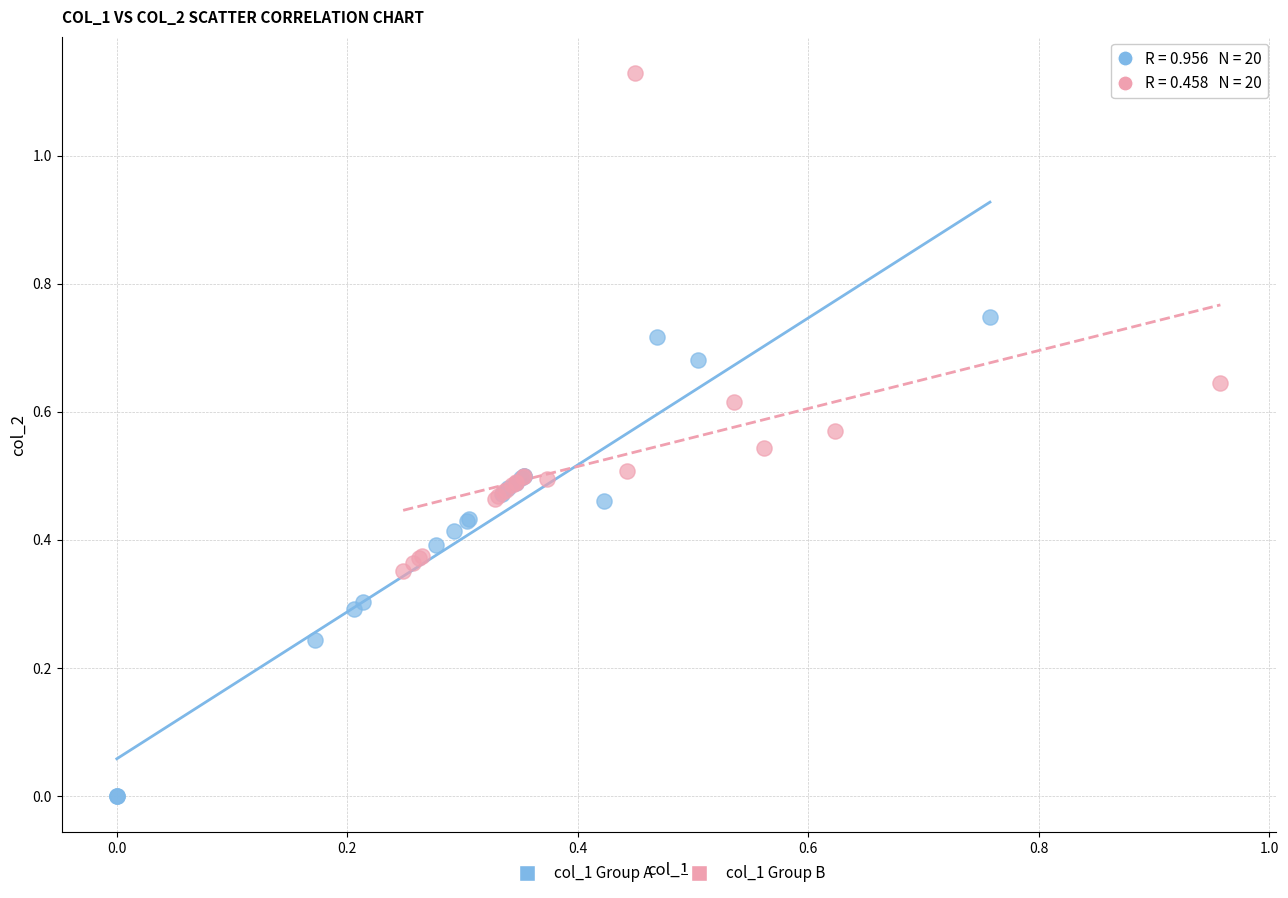

Which series contains the highest Y value?

col_1 Group B